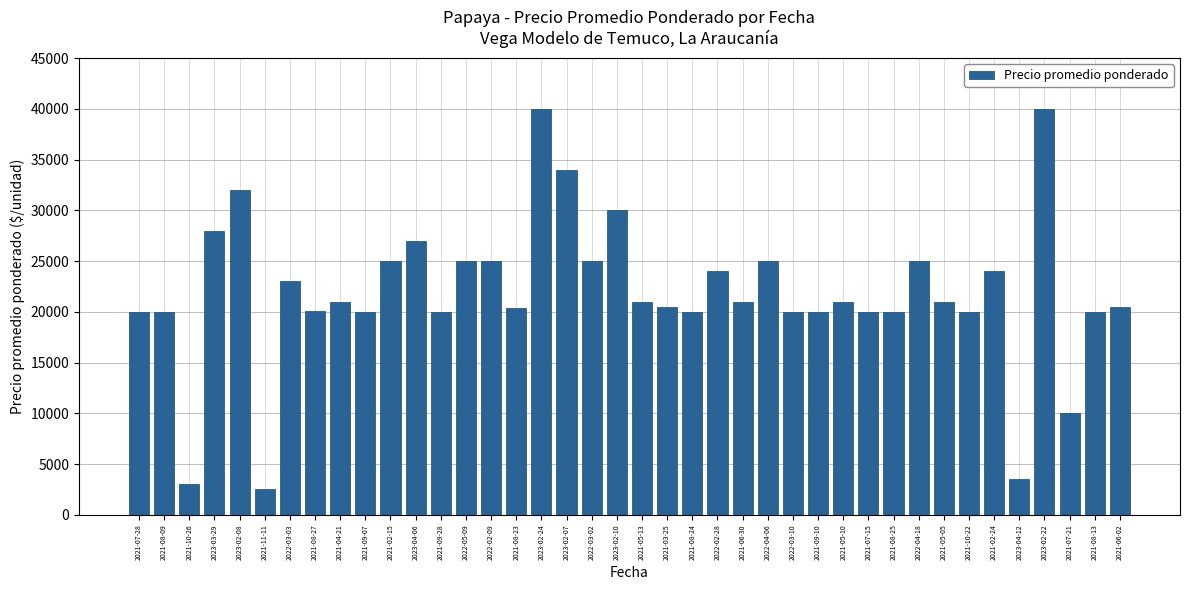

What is the change in value from 2021-11-11 to 2021-08-13?

+17500